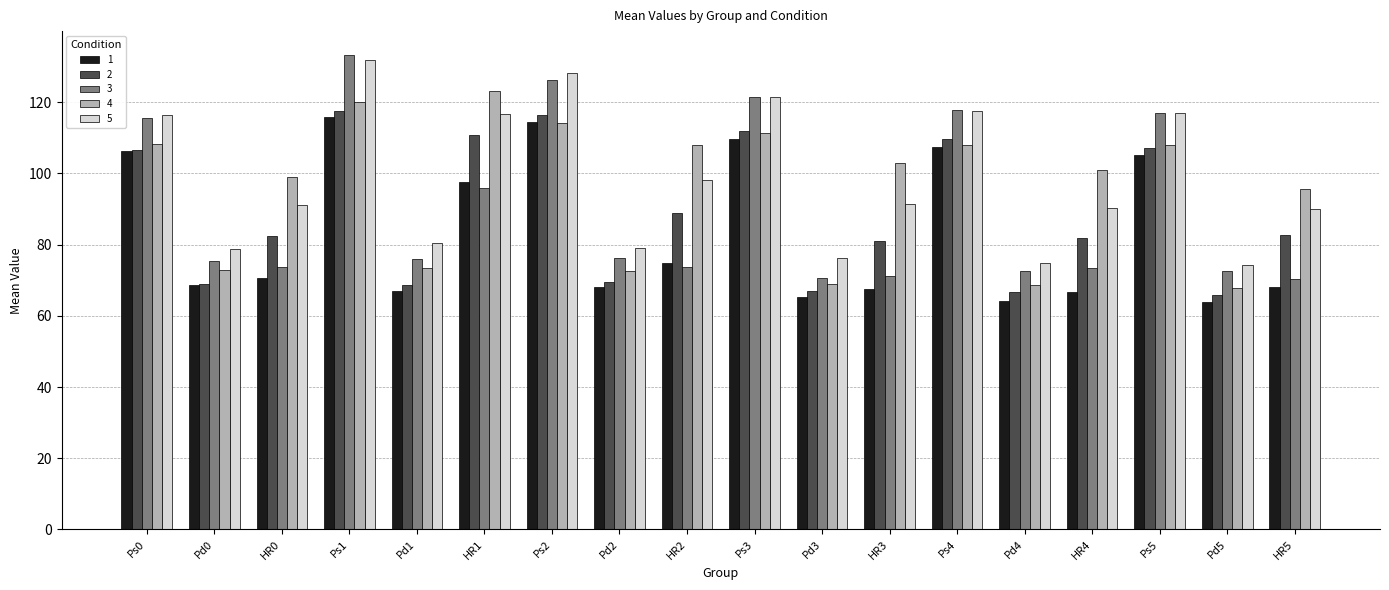

What are all the series names shown in the legend?

1, 2, 3, 4, 5